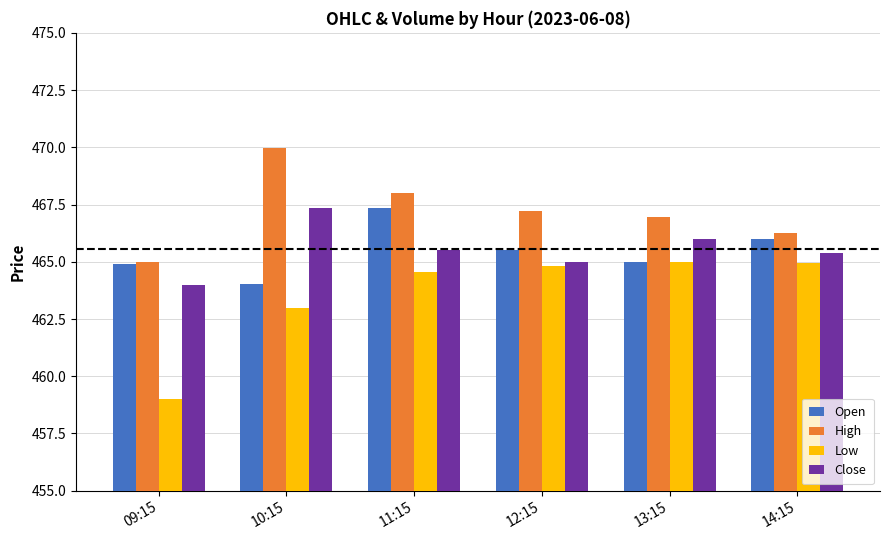

At which category is the sum across all series the highest?

11:15